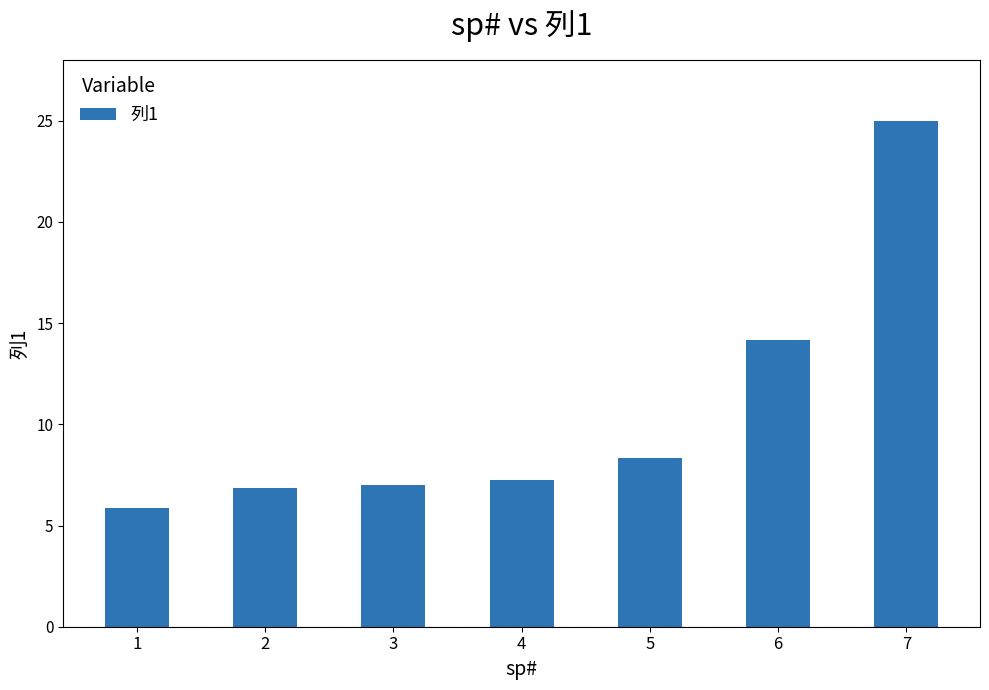

Is it true that the value at 5 is 8.3?

True